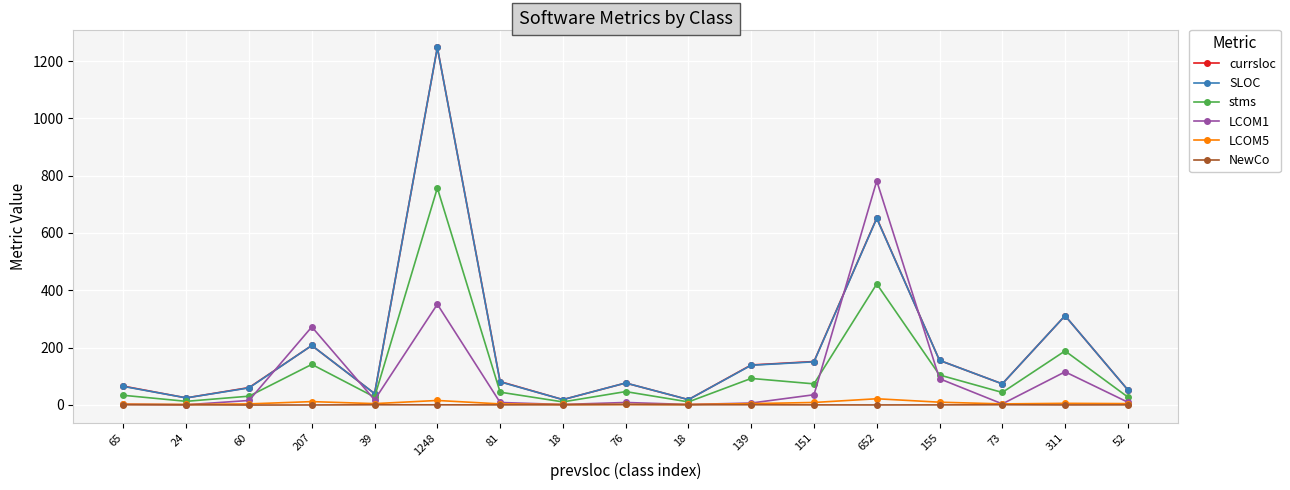

Does the chart display data point markers on the line(s)?

Yes